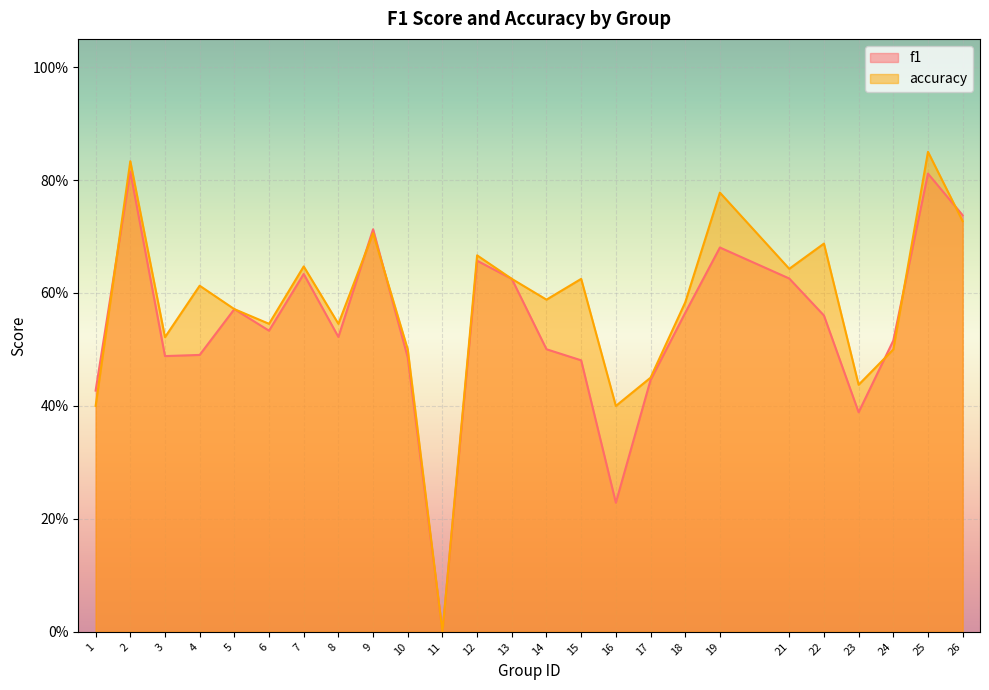

What are all the series names shown in the legend?

f1, accuracy